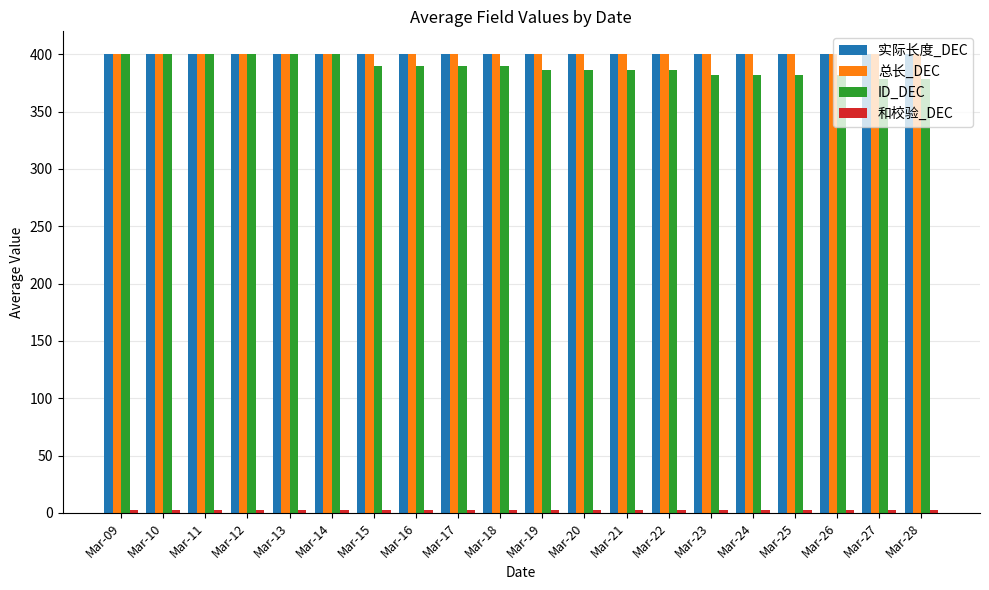

What is the total value across all series at Mar-17?

1193